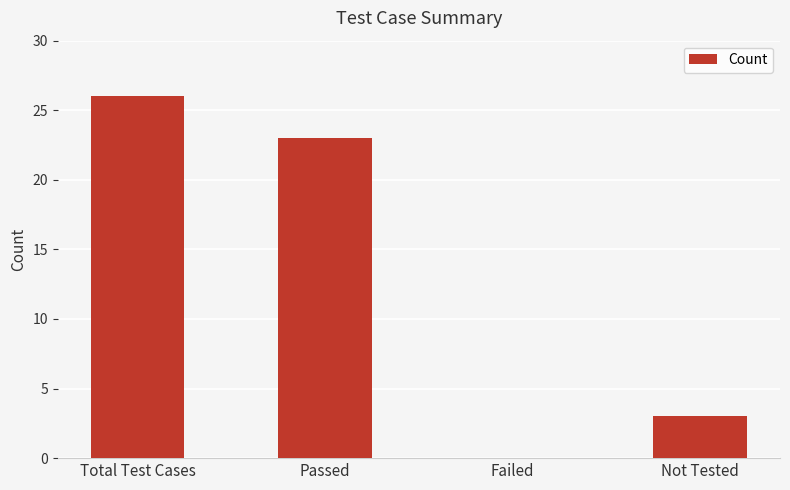

Is it true that the value at Not Tested is 2?

False